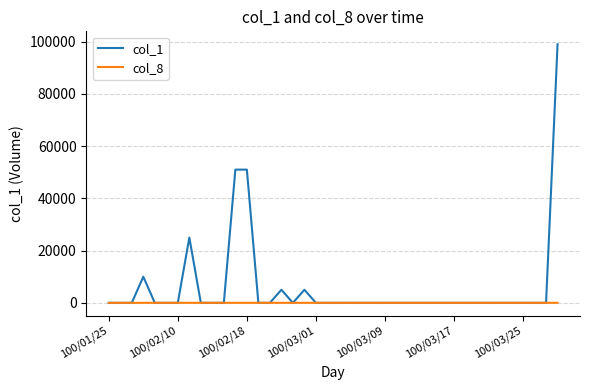

Does the chart have visible grid lines?

Yes